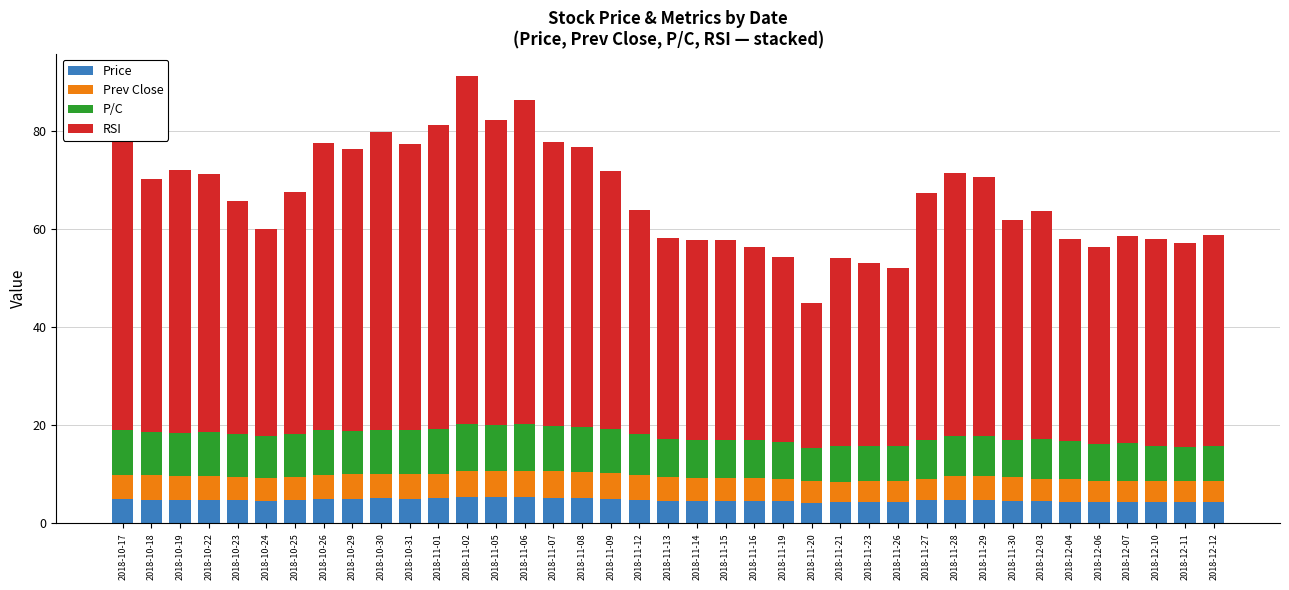

What is the total value across all series at 2018-11-23?

53.1